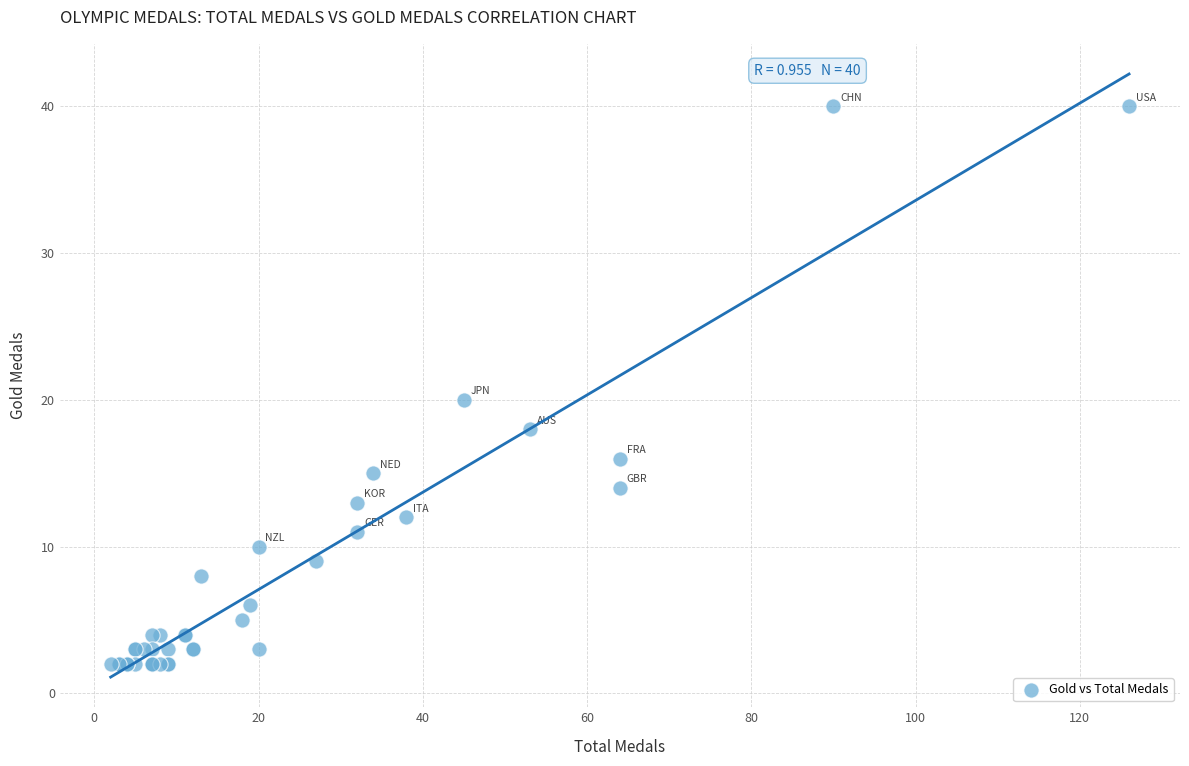

What Y value in the scatter plot is closest to 21?

20